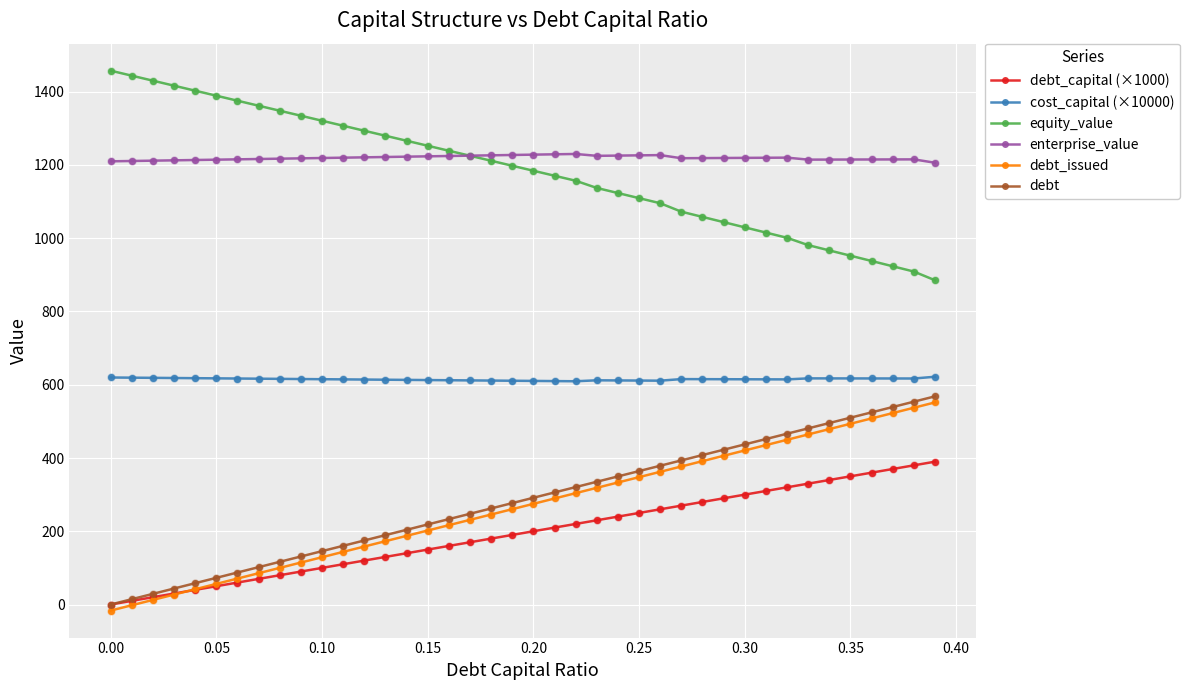

What is the maximum value for debt_issued?

551.8